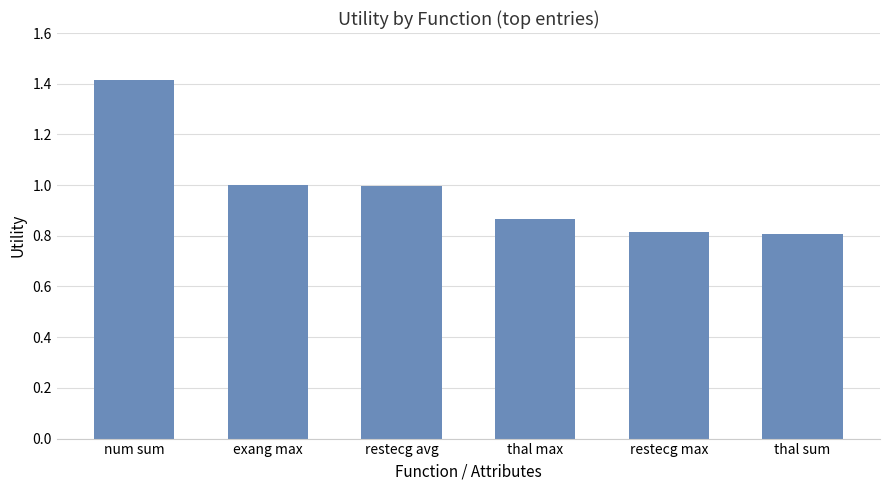

How many series are shown in this chart?

1